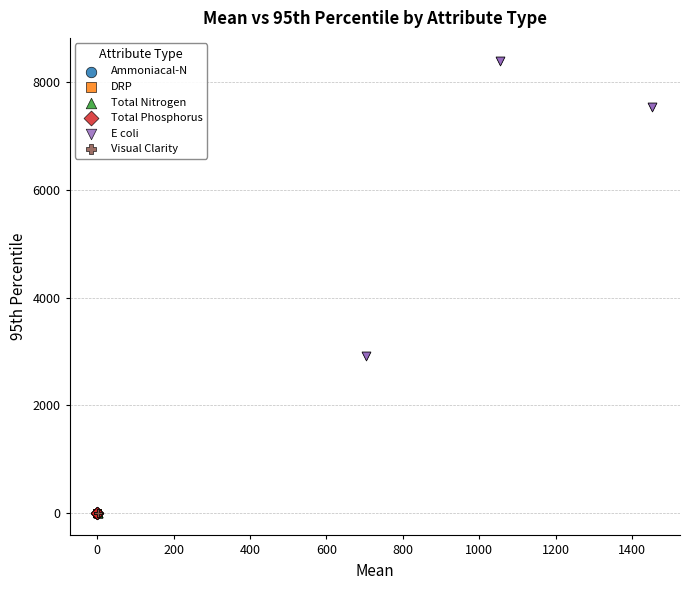

What are all the series names shown in the legend?

Ammoniacal-N, DRP, Total Nitrogen, Total Phosphorus, E coli, Visual Clarity